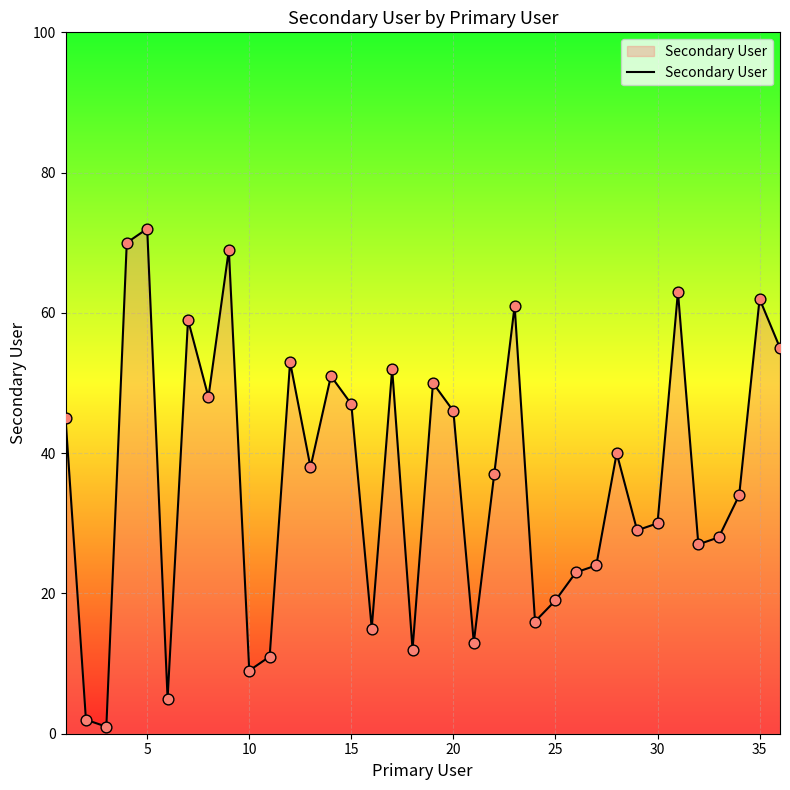

What is the difference between the maximum and minimum values?

71